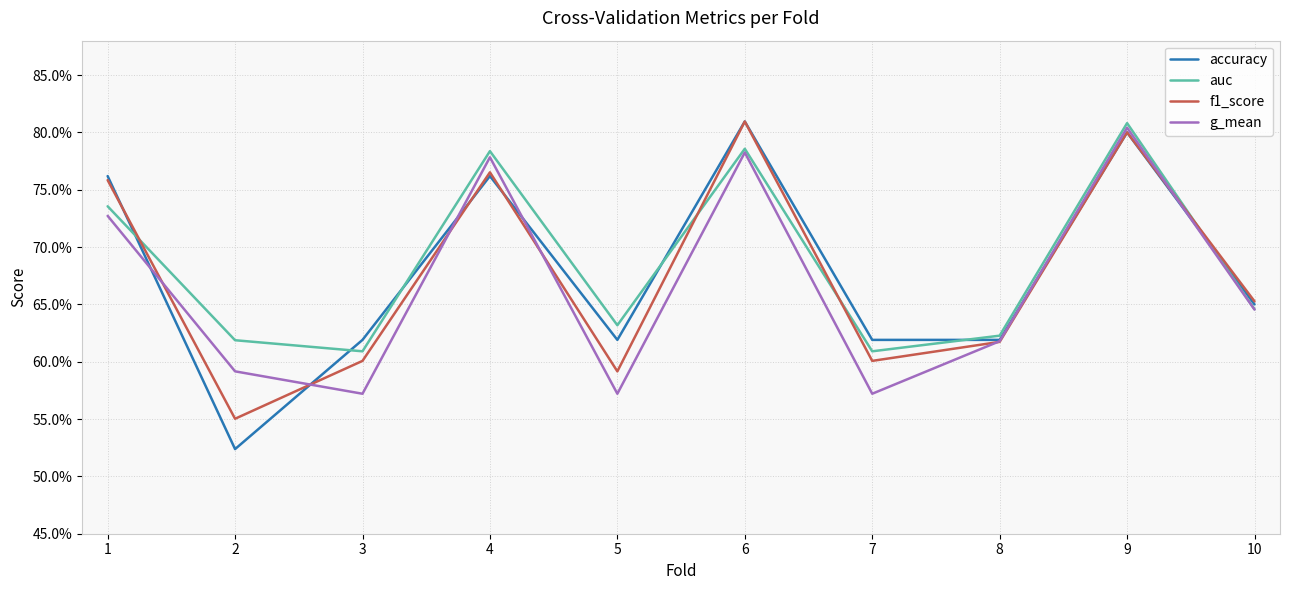

Does the chart display data point markers on the line(s)?

No